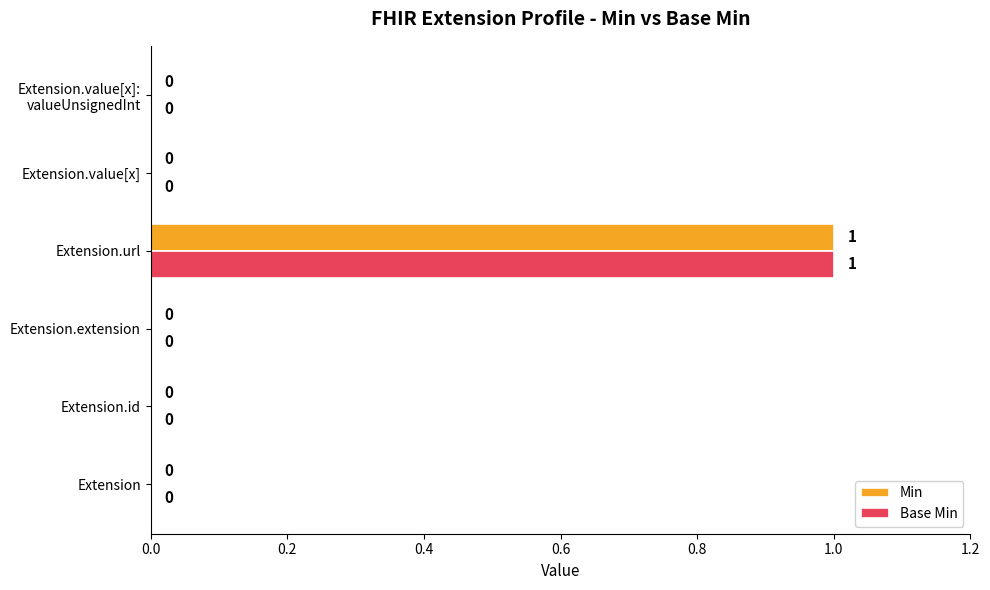

How many Base Min values are between 0 and 1?

6